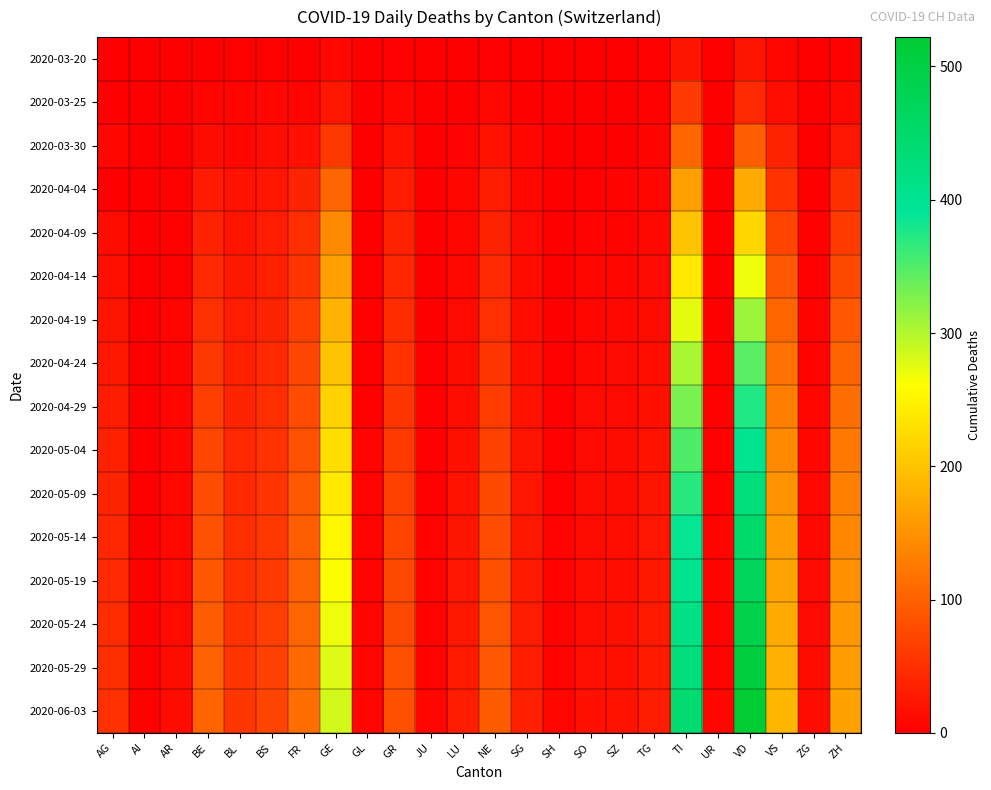

Rank the series at SZ from highest to lowest value.

2020-06-03, 2020-05-29, 2020-05-24, 2020-05-19, 2020-05-14, 2020-05-09, 2020-05-04, 2020-04-29, 2020-04-24, 2020-04-19, 2020-04-14, 2020-04-09, 2020-04-04, 2020-03-30, 2020-03-20, 2020-03-25